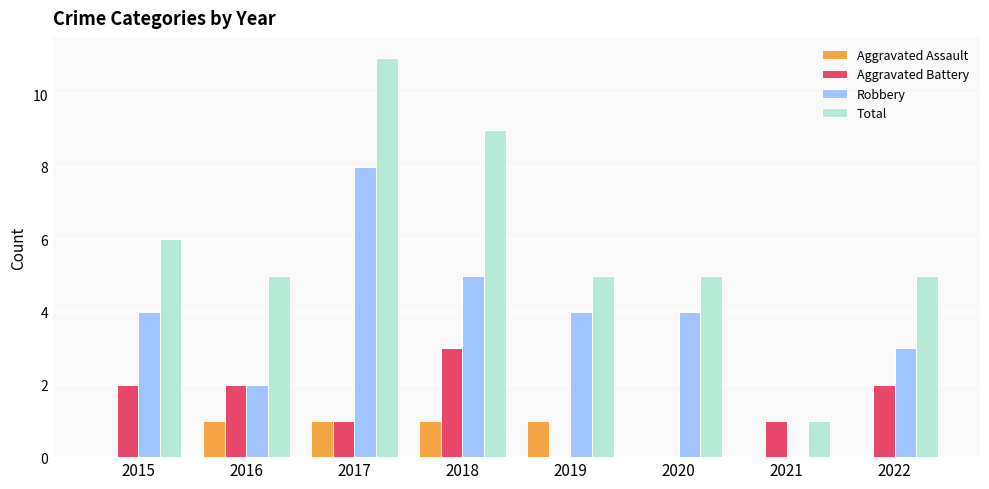

True or false: Aggravated Assault has a value of 1 at 2019.

True